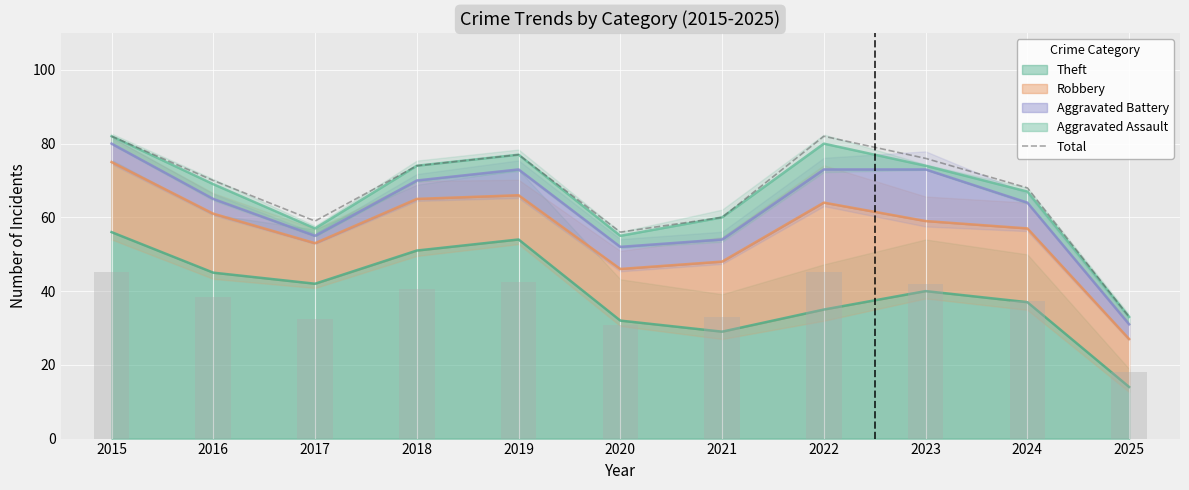

The chart shows a value of 30 at 2016. True or false?

False